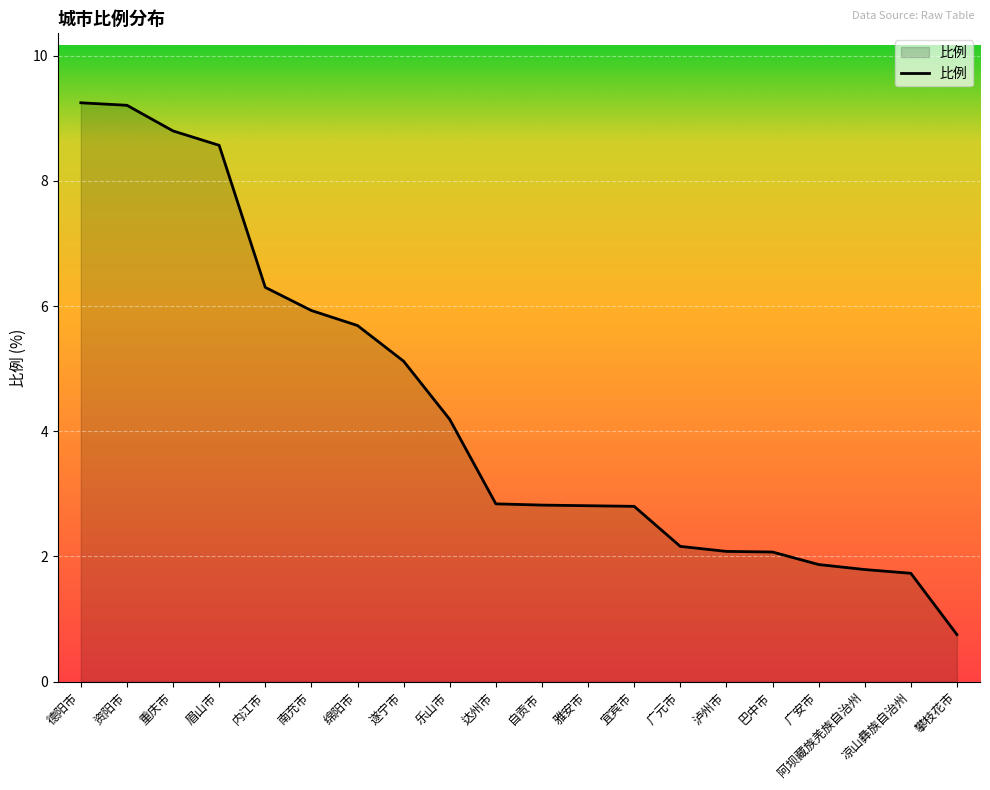

What position from the right is 凉山彝族自治州?

2